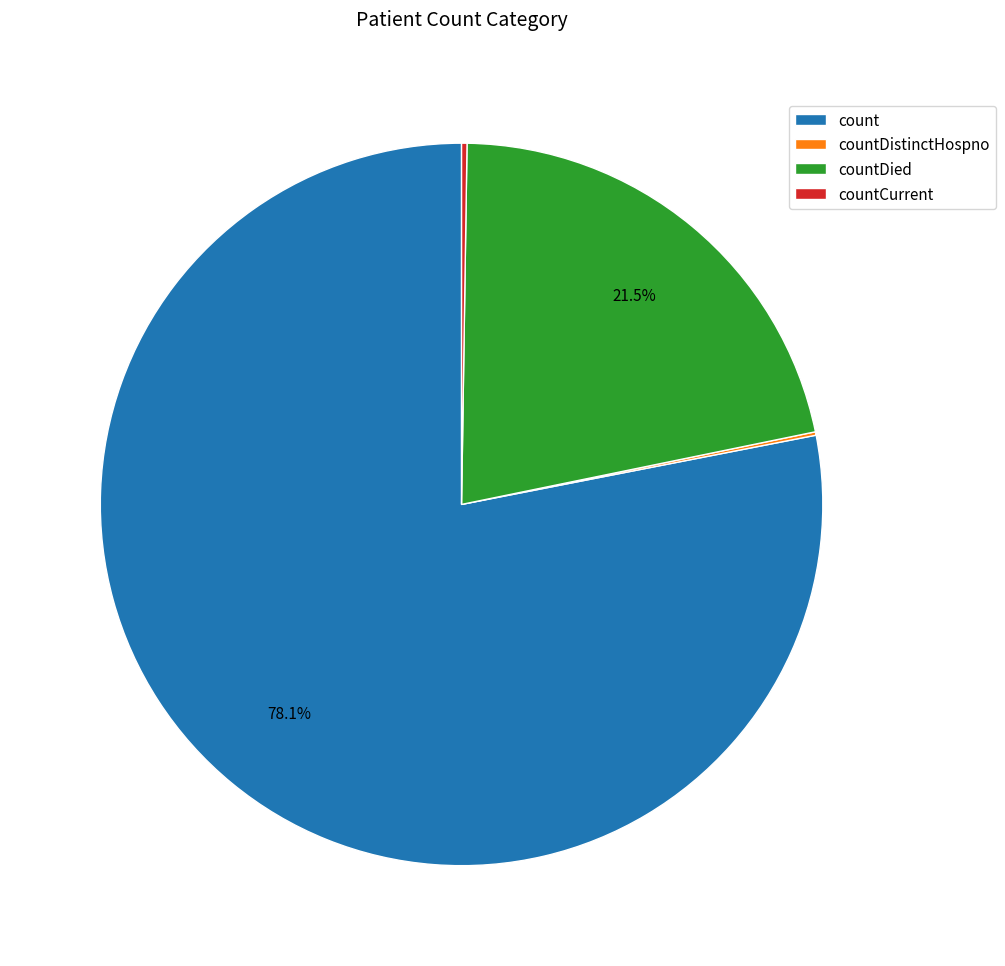

Which category has the biggest portion of the pie?

count